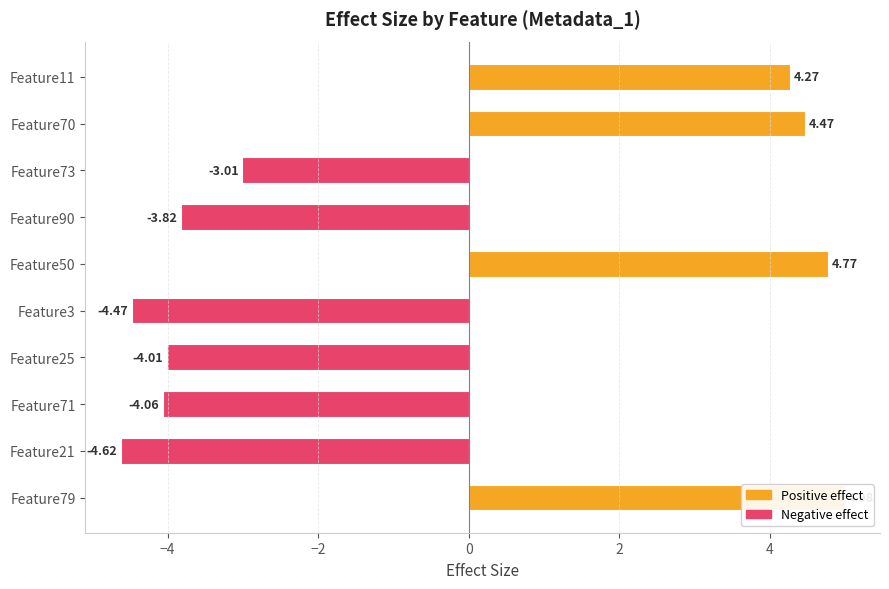

How many negative values are there?

6